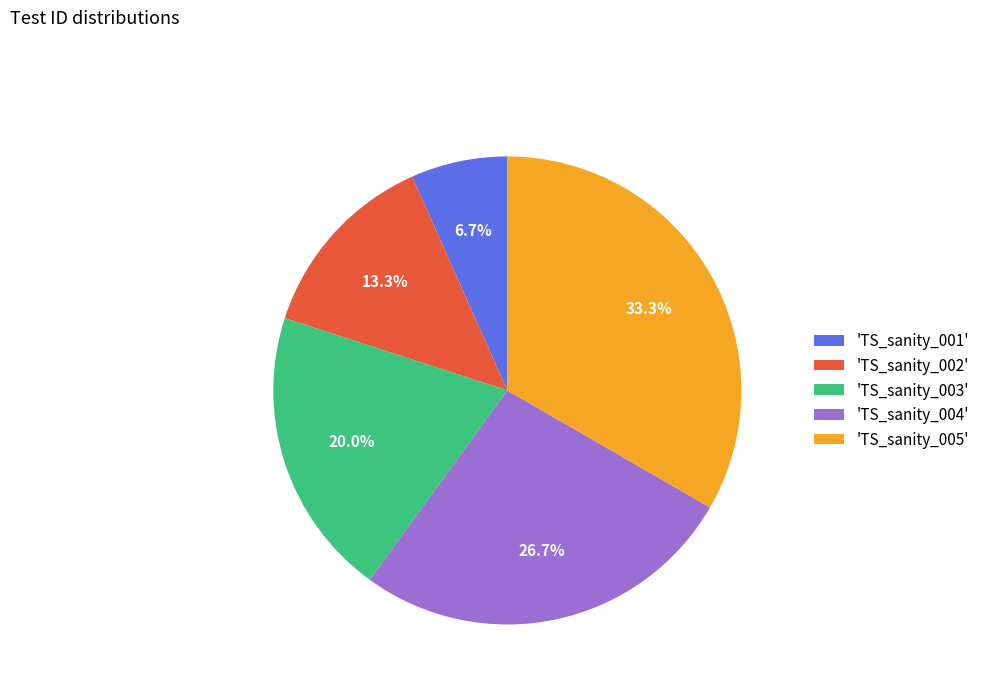

What is the ratio of the value at 'TS_sanity_002' to the value at 'TS_sanity_004'?

0.5